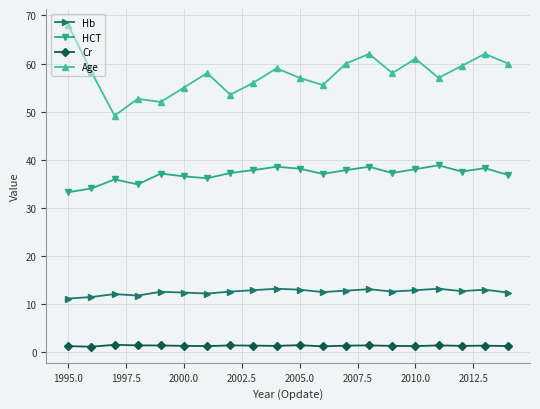

What is the lowest value of the HCT series?

33.2